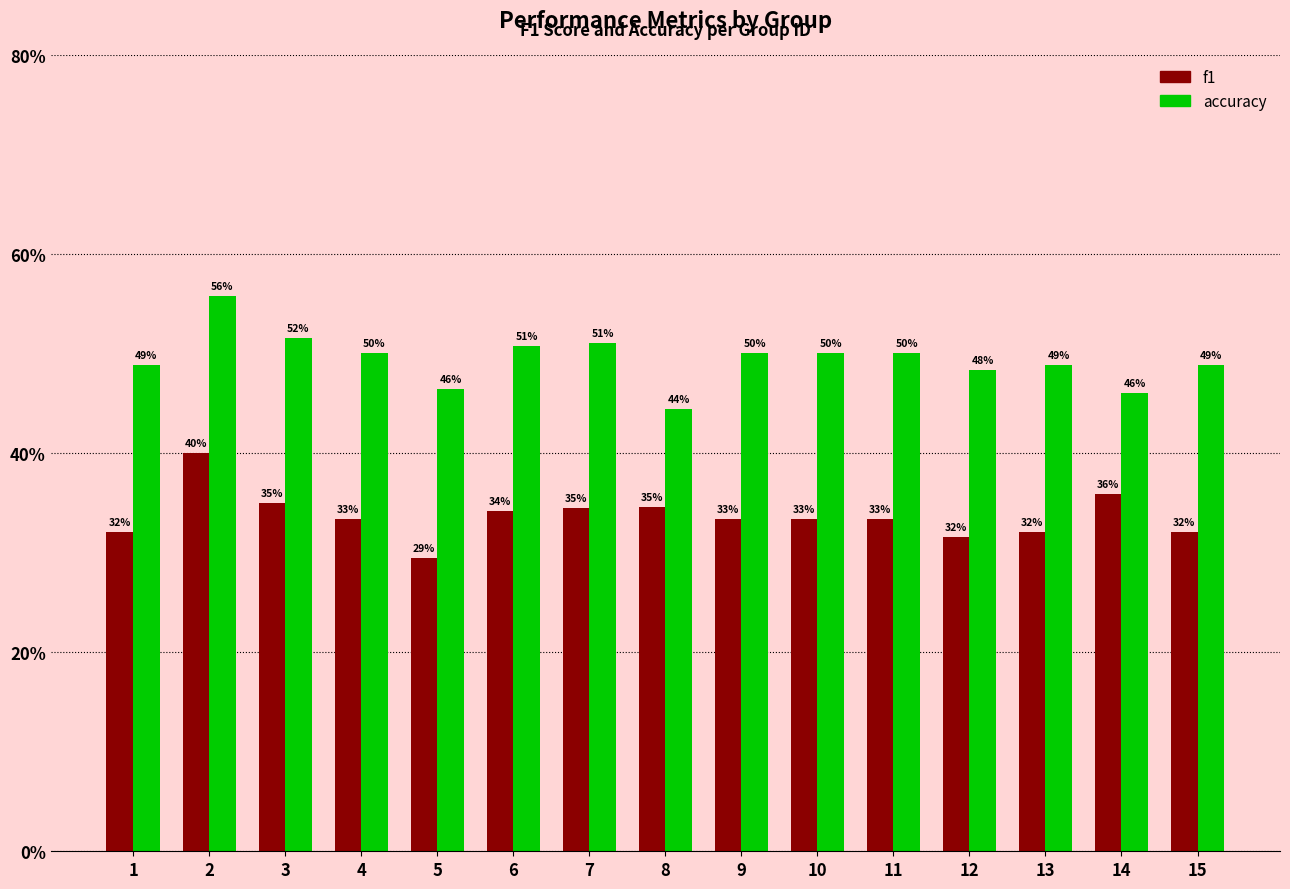

What is the average value of the f1 series?

0.3